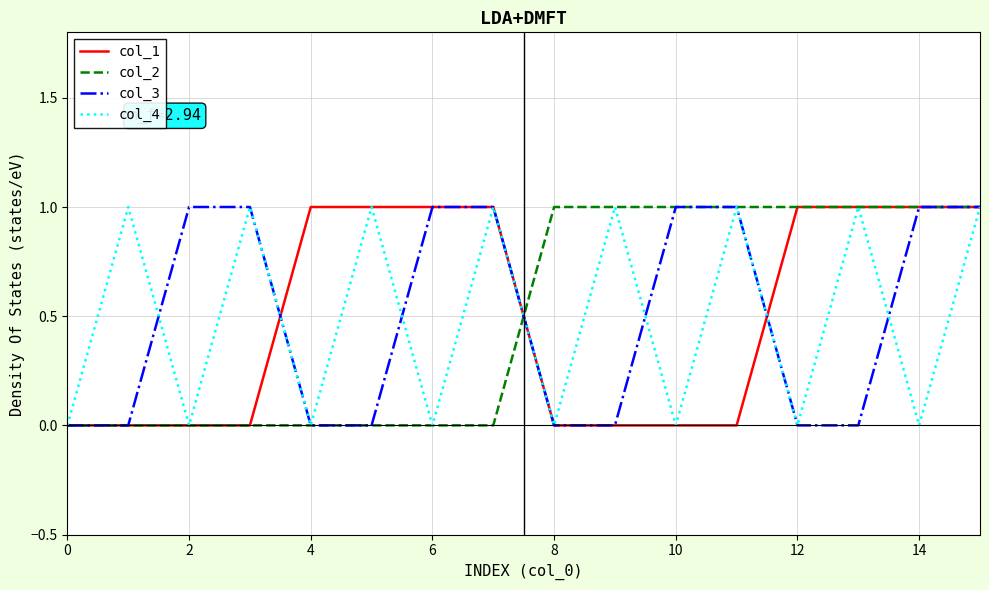

The col_2 series shows 0 at 2. True or false?

True